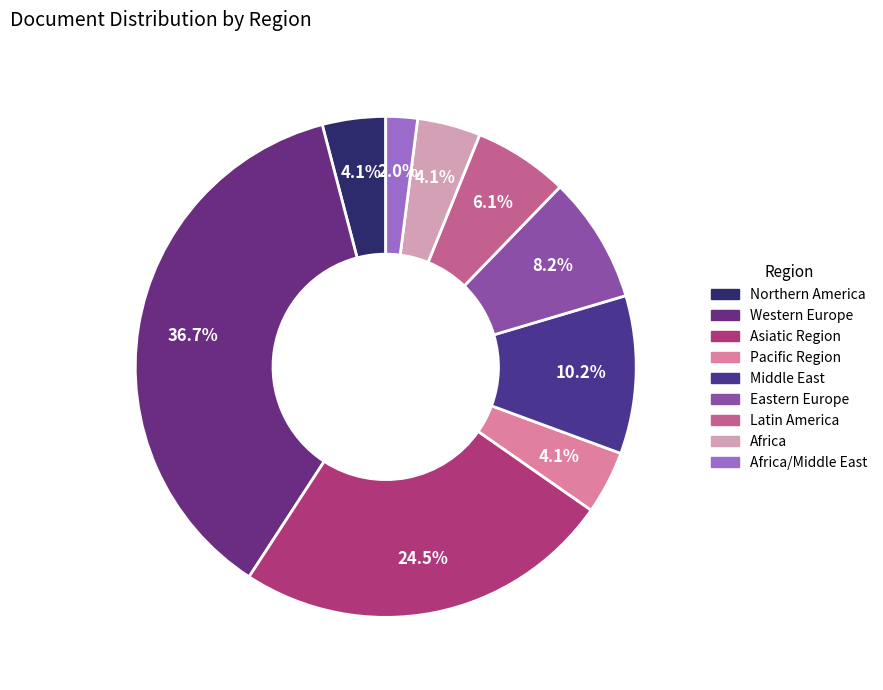

Which slice is the smallest?

Africa/Middle East